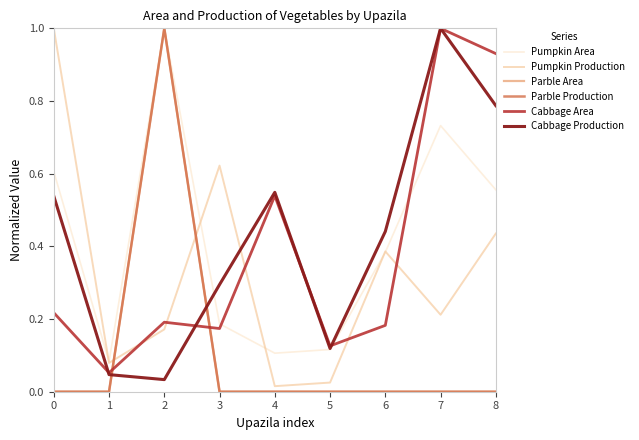

Is this an area chart (filled region under the line)?

No